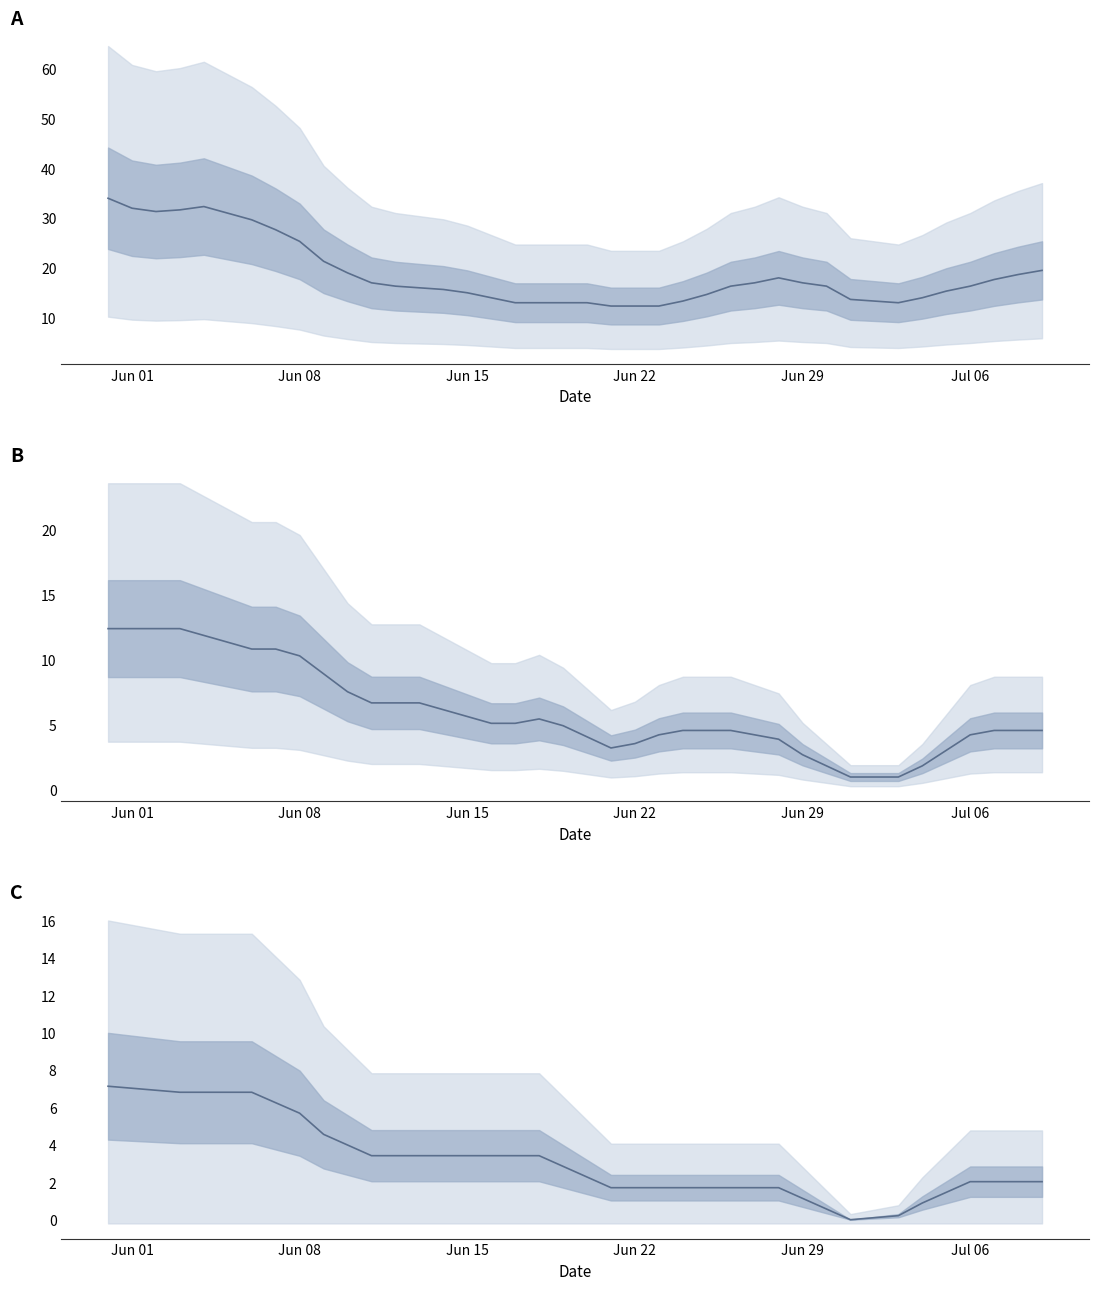

Where does the GE_pc / FR_pc series first go above 4?

Jun 01